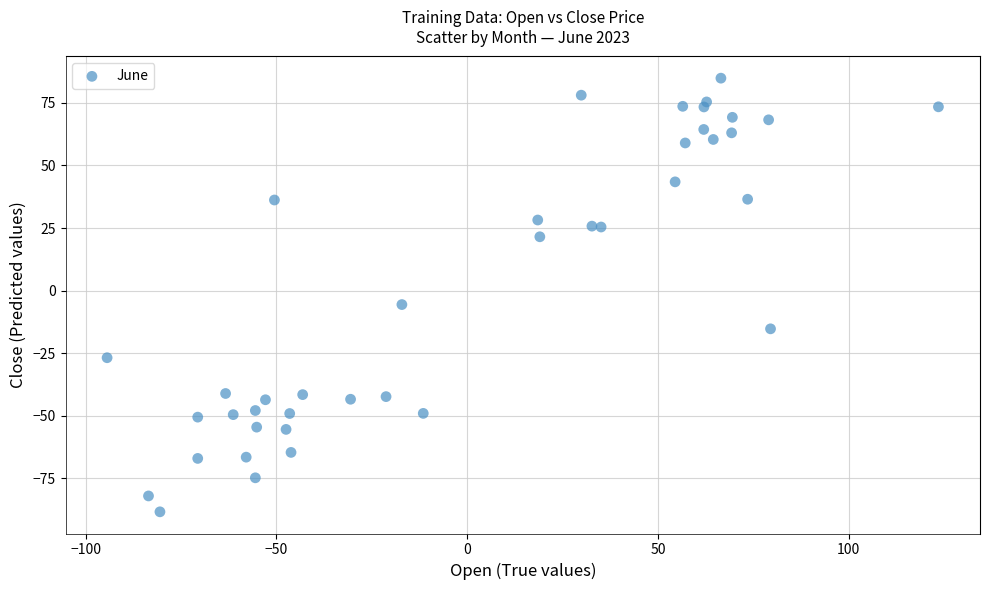

What Y value in the scatter plot is closest to -1?

-5.6